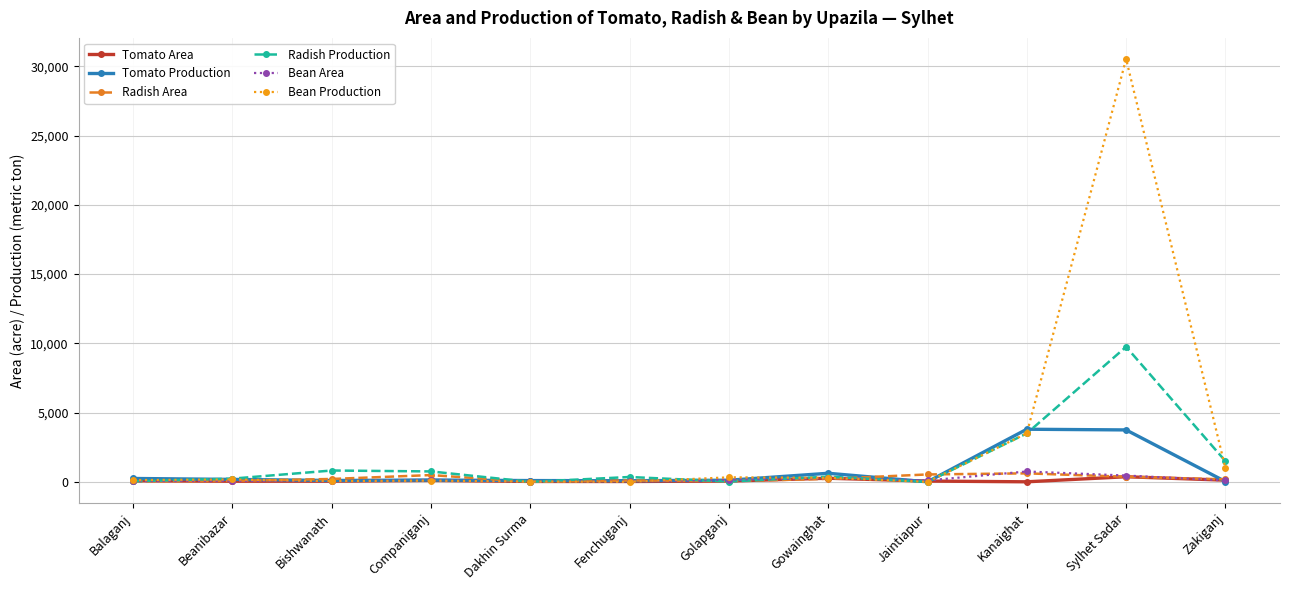

What is the difference between the Bean Production values at Companiganj and Jaintiapur?

88.6